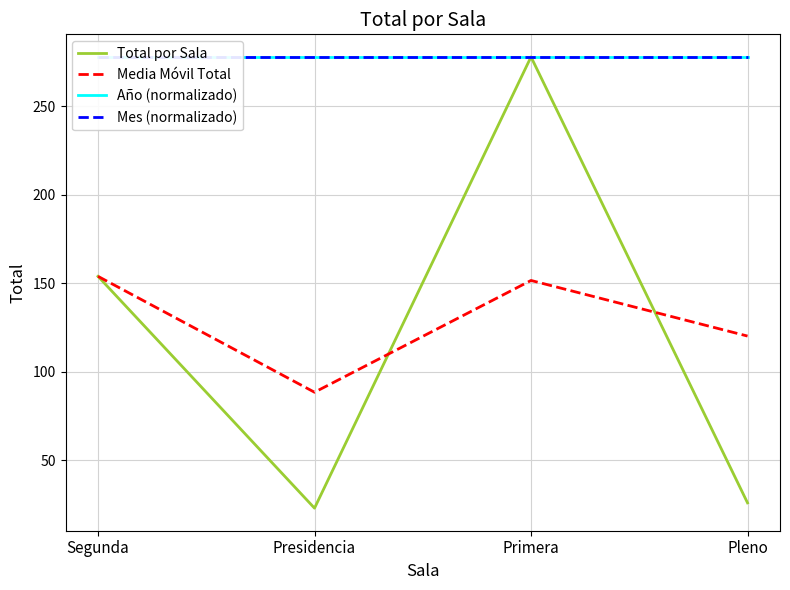

What is the difference between the maximum and second lowest values in the Total por Sala series?

252.0